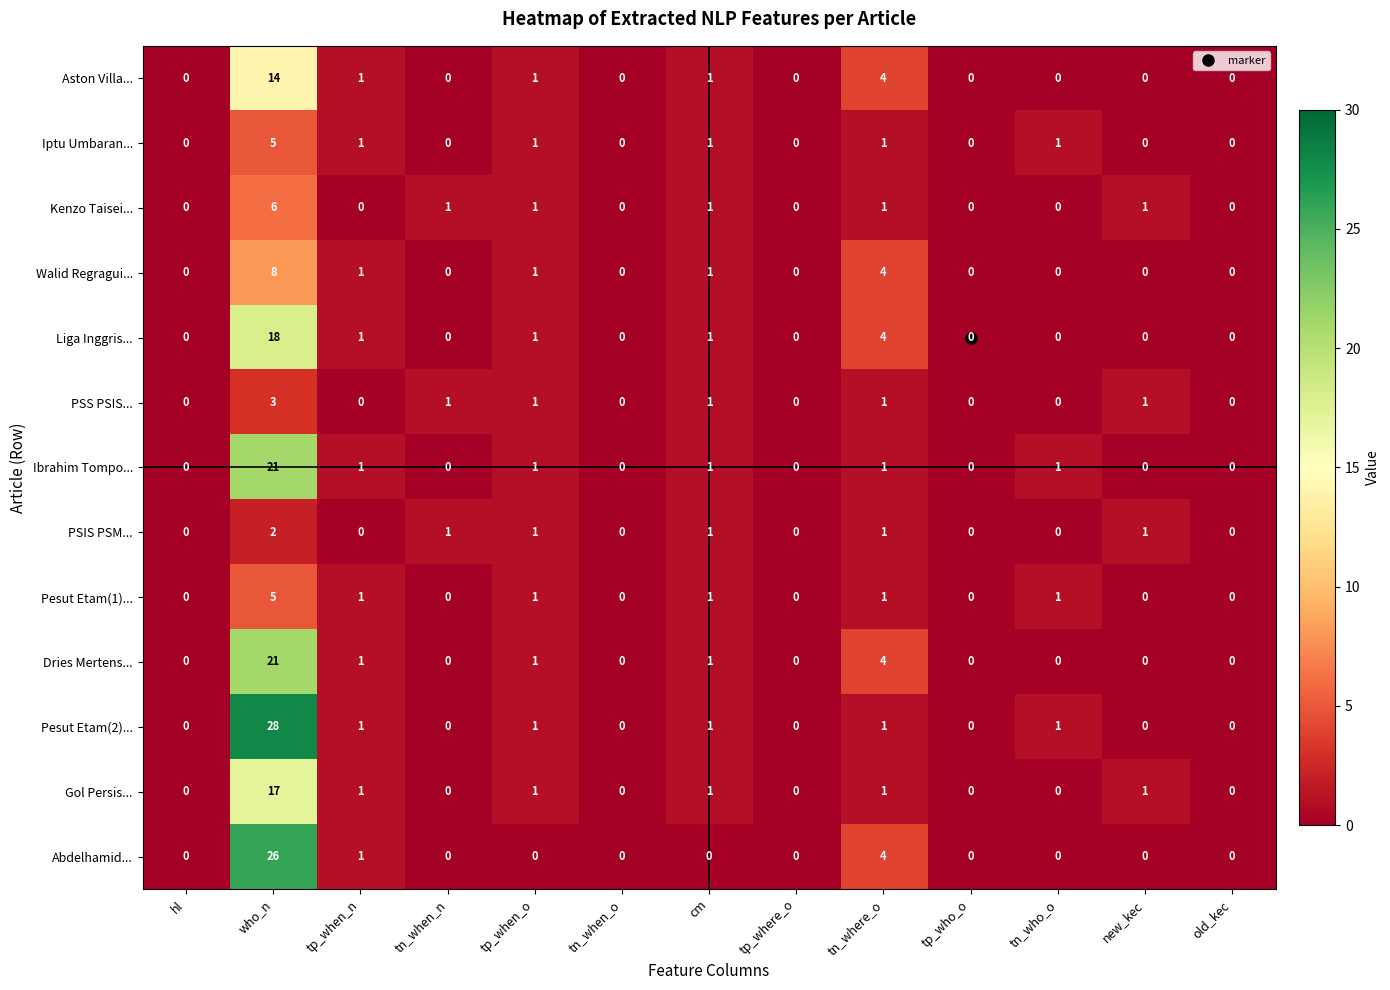

The Dries Mertens... series shows 1 at tn_where_o. True or false?

False